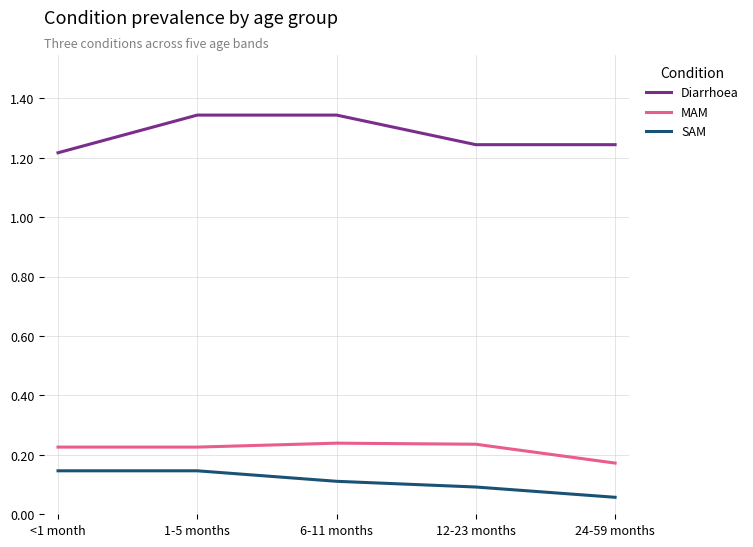

At which label is SAM closest to 0?

24-59 months